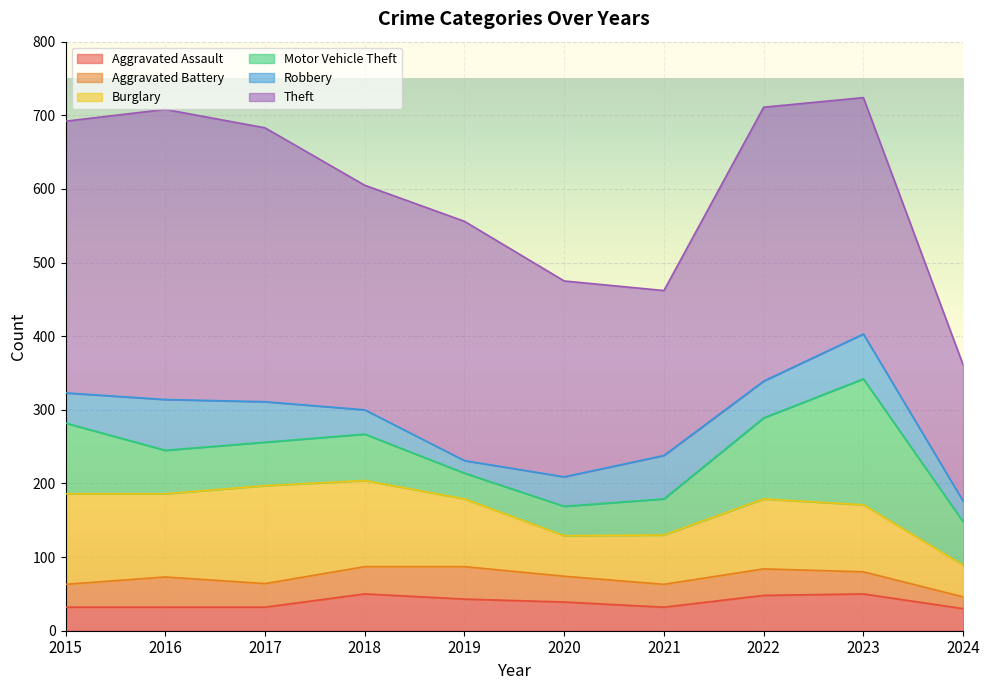

Is the value of Burglary at 2023 greater than the value of Aggravated Assault at 2020?

Yes